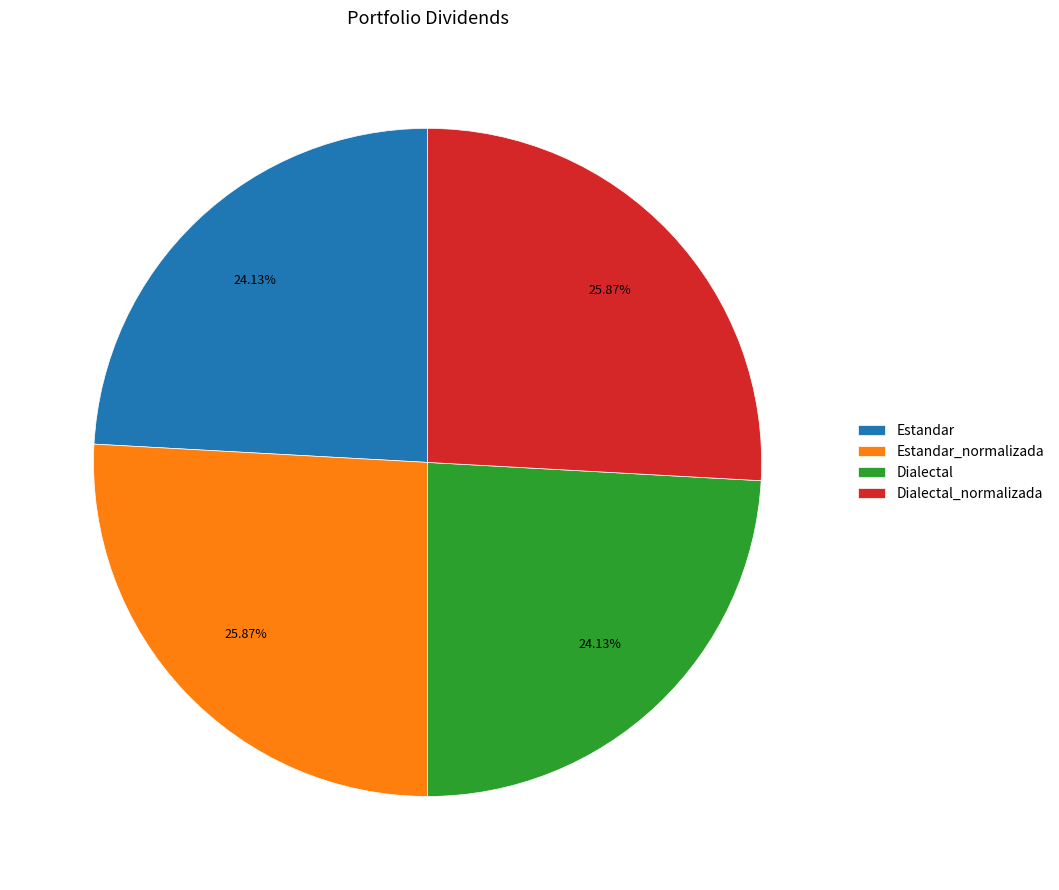

How much of the chart is everything except Dialectal_normalizada?

74.1%